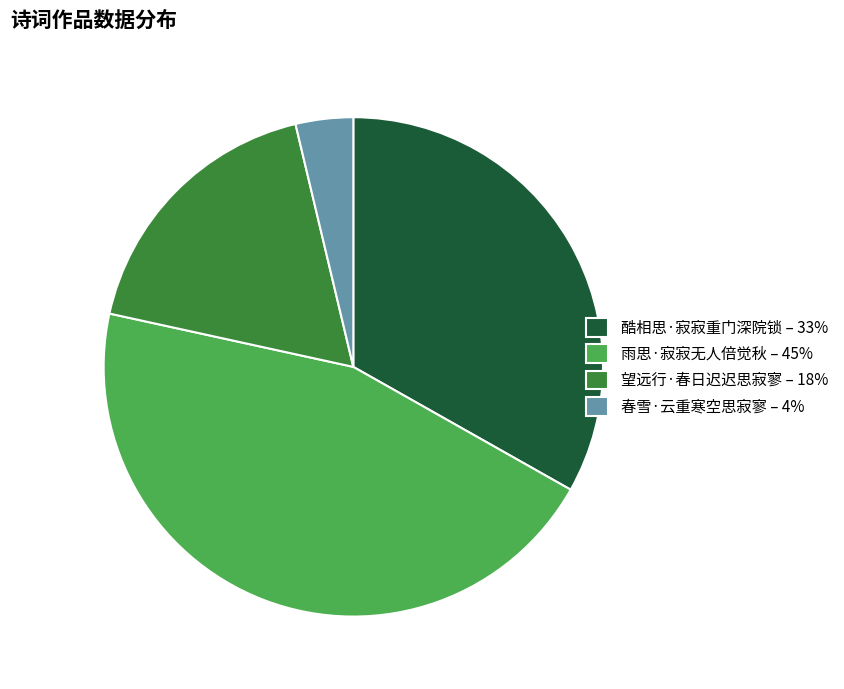

Between 酷相思·寂寂重门深院锁 and 望远行·春日迟迟思寂寥, which is larger?

酷相思·寂寂重门深院锁